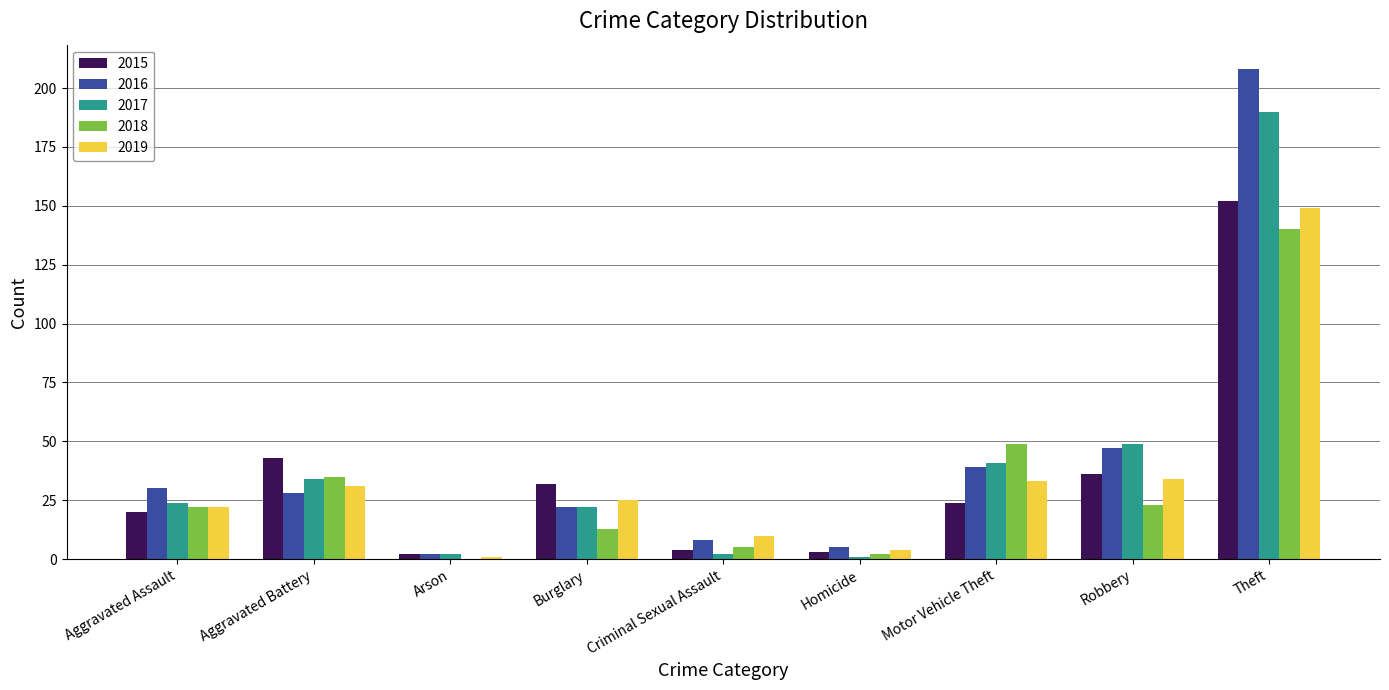

What is the total value across all series at Aggravated Battery?

171